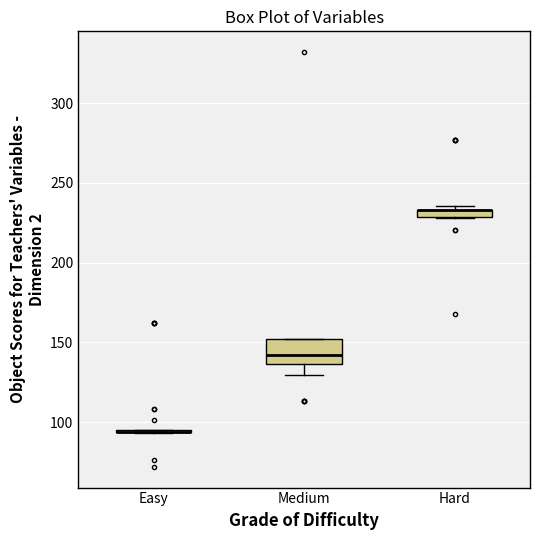

Which box is the tallest, from its lower edge to its upper edge?

Medium